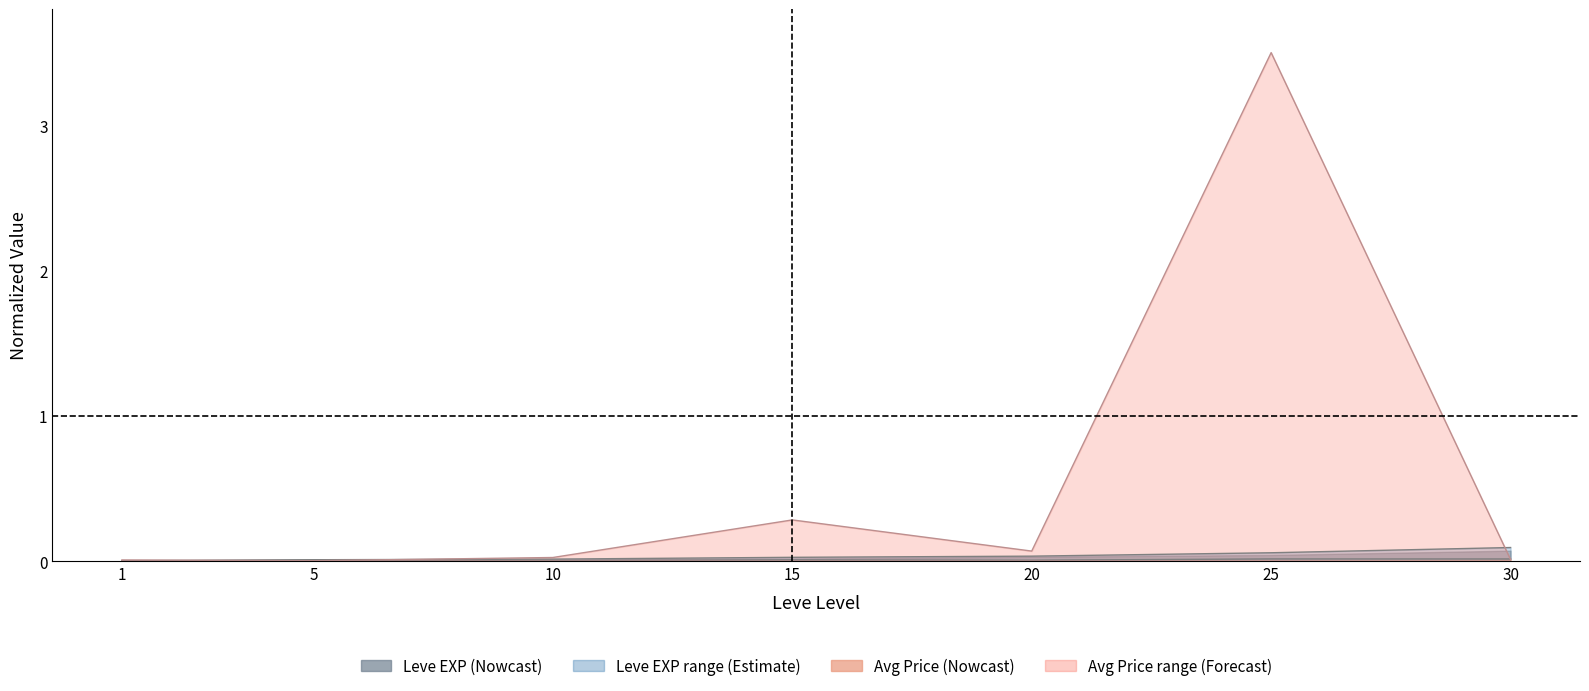

Reading left to right, what are all the values shown in this chart?

Leve EXP lower: 1=0.0	5=0.0	10=0.0	15=0.0	20=0.0	25=0.0	30=0.0
Leve EXP upper: 1=0.0	5=0.0	10=0.0	15=0.0	20=0.0	25=0.1	30=0.1
currentAveragePrice lower: 1=0.0	5=0.0	10=0.0	15=0.0	20=0.0	25=0.0	30=0.0
currentAveragePrice upper: 1=0.0	5=0.0	10=0.0	15=0.3	20=0.1	25=3.5	30=0.0